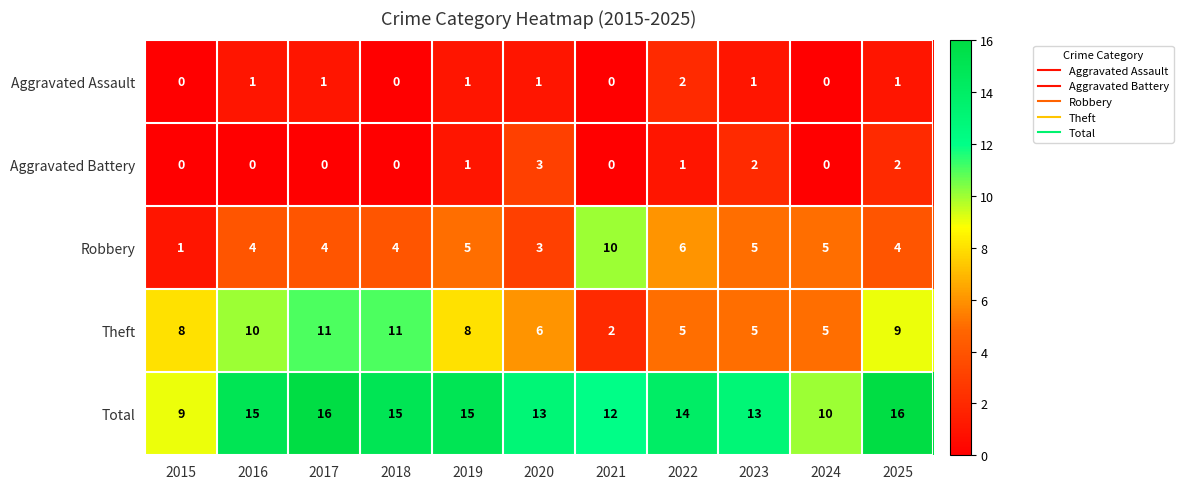

What is the total value across all series at 2018?

30